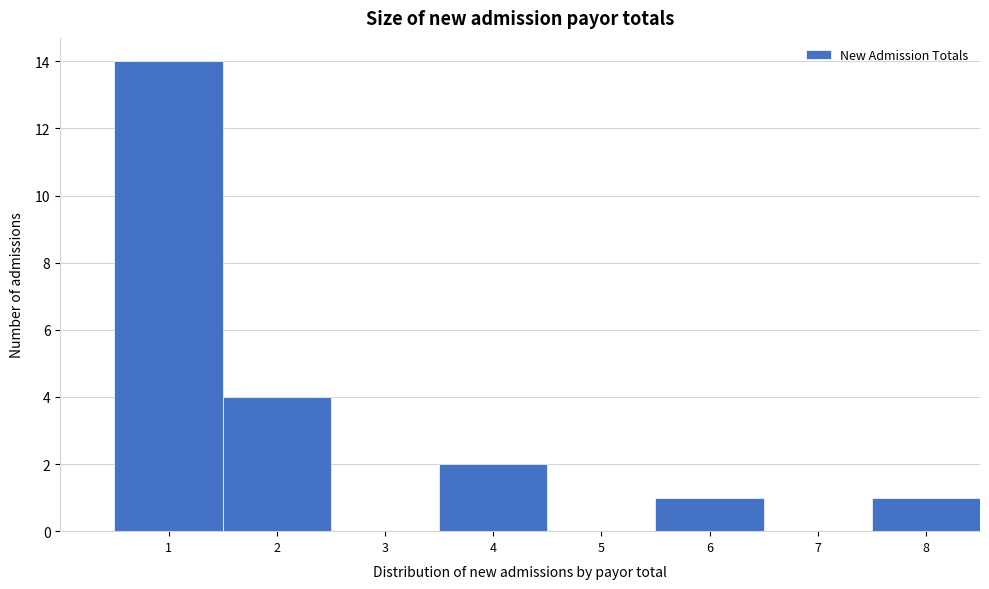

Reading left to right, what are all the values shown in this chart?

1=14	2=4	3=0	4=2	5=0	6=1	7=0	8=1